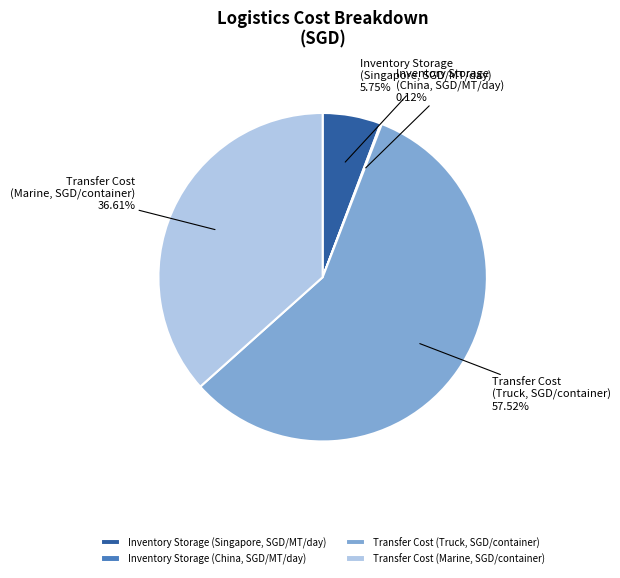

Which category accounts for the majority?

Transfer Cost (Truck, SGD/container)